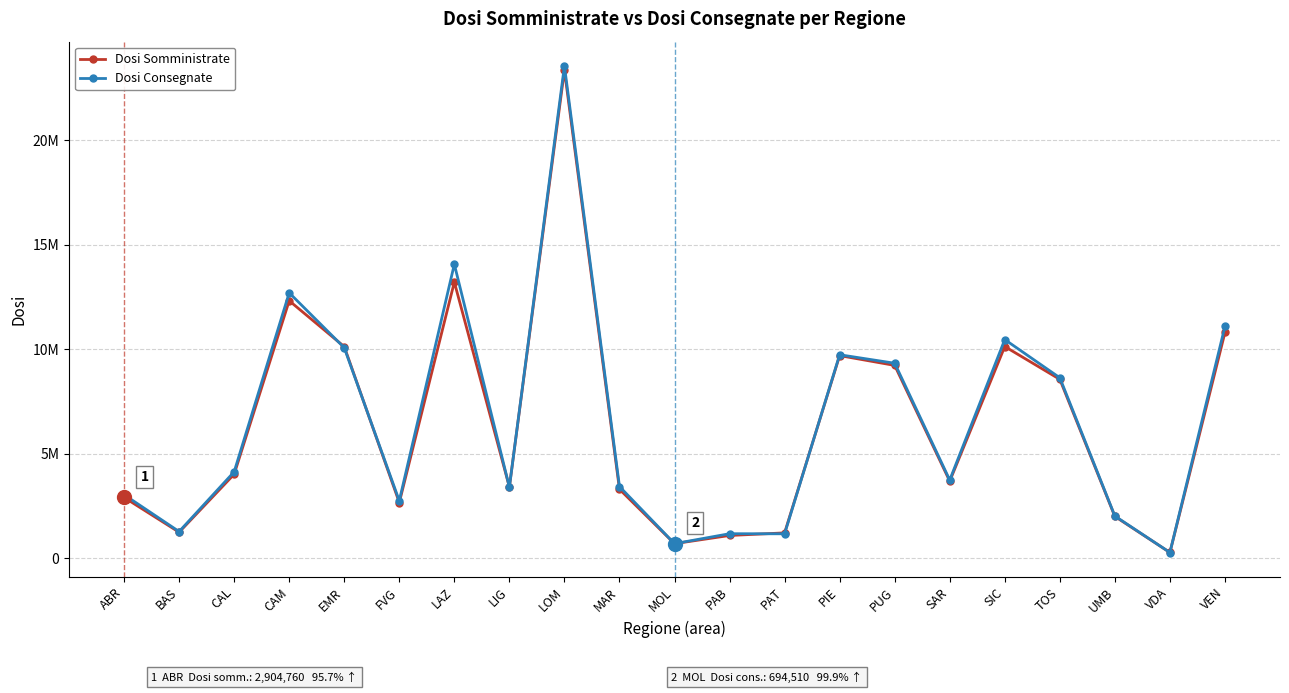

What are all the series names shown in the legend?

Dosi Somministrate, Dosi Consegnate